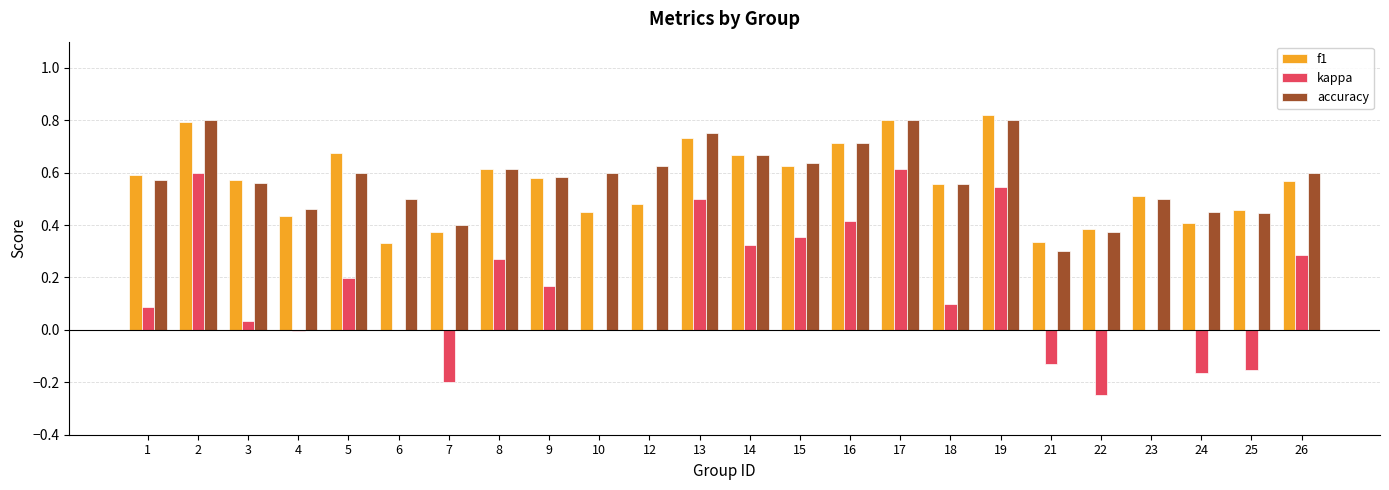

Is the value of accuracy at 18 greater than the value of kappa at 1?

Yes